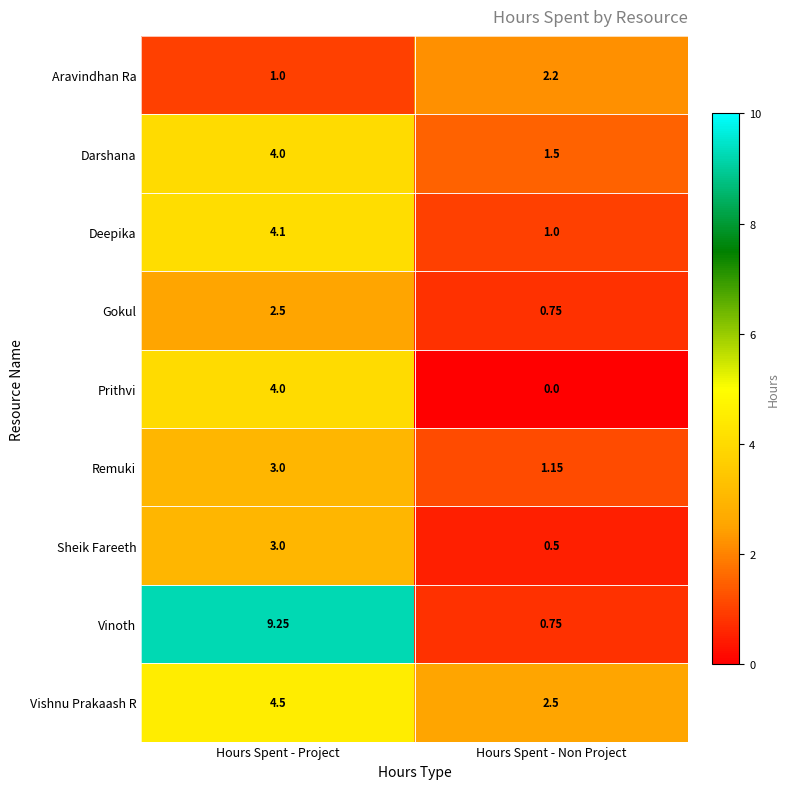

Rank the categories by Vishnu Prakaash R value from lowest to highest.

Hours Spent - Non Project, Hours Spent - Project